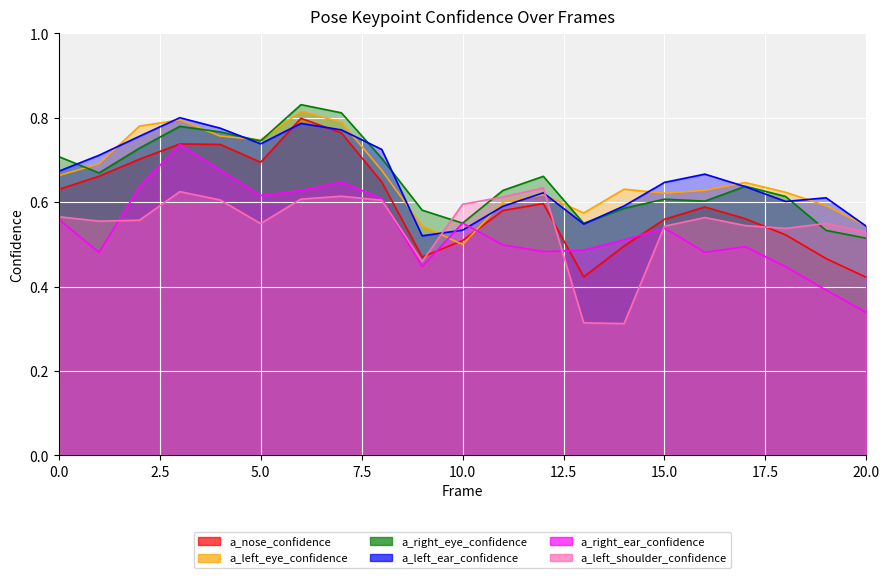

Reading right to left, transcribe all the data shown in this chart.

a_nose_confidence: 0.4	0.5	0.5	0.6	0.6	0.6	0.5	0.4	0.6	0.6	0.5	0.5	0.6	0.8	0.8	0.7	0.7	0.7	0.7	0.7	0.6
a_left_eye_confidence: 0.5	0.6	0.6	0.6	0.6	0.6	0.6	0.6	0.6	0.6	0.5	0.5	0.7	0.8	0.8	0.7	0.8	0.8	0.8	0.7	0.7
a_right_eye_confidence: 0.5	0.5	0.6	0.6	0.6	0.6	0.6	0.5	0.7	0.6	0.6	0.6	0.7	0.8	0.8	0.7	0.8	0.8	0.7	0.7	0.7
a_left_ear_confidence: 0.5	0.6	0.6	0.6	0.7	0.6	0.6	0.5	0.6	0.6	0.5	0.5	0.7	0.8	0.8	0.7	0.8	0.8	0.8	0.7	0.7
a_right_ear_confidence: 0.3	0.4	0.4	0.5	0.5	0.5	0.5	0.5	0.5	0.5	0.6	0.4	0.6	0.6	0.6	0.6	0.7	0.7	0.6	0.5	0.6
a_left_shoulder_confidence: 0.5	0.5	0.5	0.5	0.6	0.5	0.3	0.3	0.6	0.6	0.6	0.5	0.6	0.6	0.6	0.5	0.6	0.6	0.6	0.6	0.6